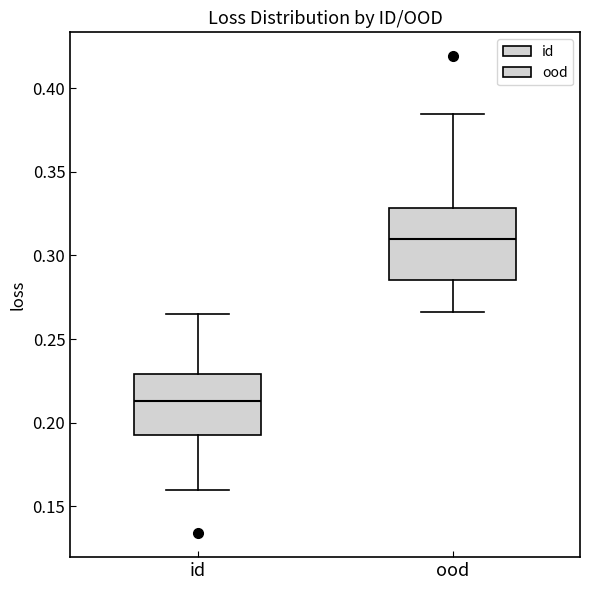

Which box's median line is the highest?

ood